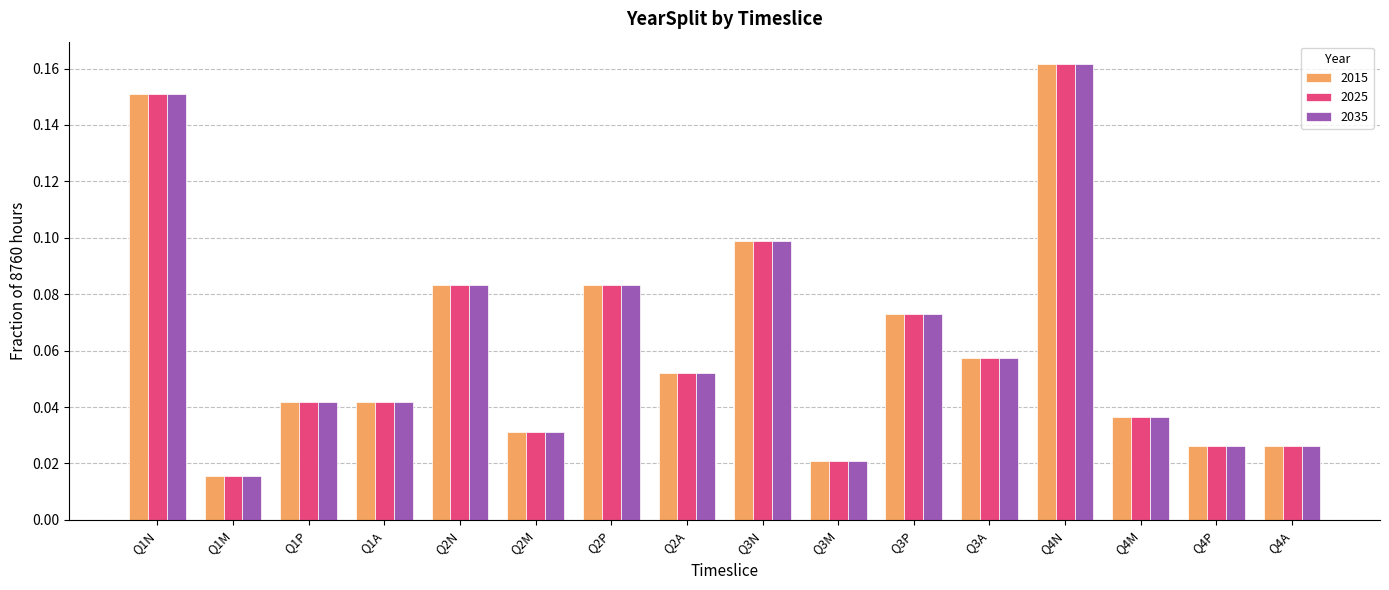

At which label is 2035 closest to 0?

Q1M